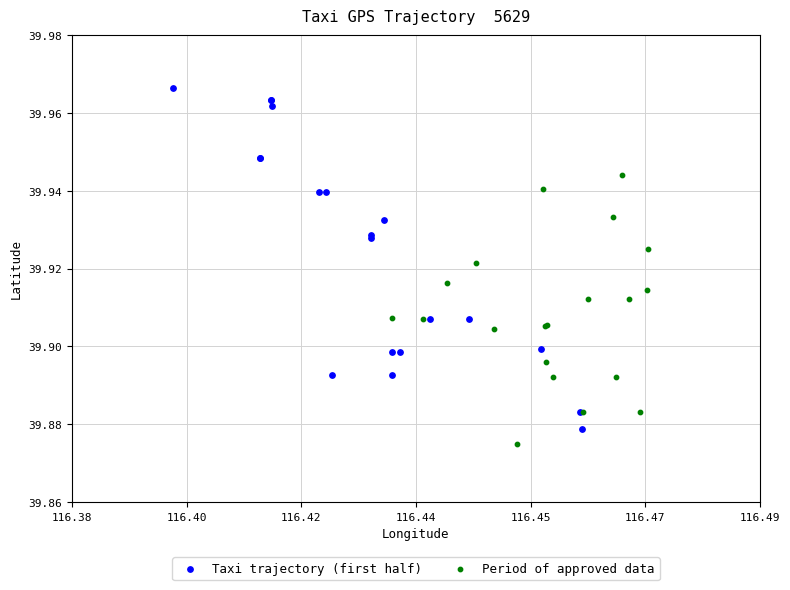

What are all the series names shown in the legend?

Taxi trajectory (first half), Period of approved data